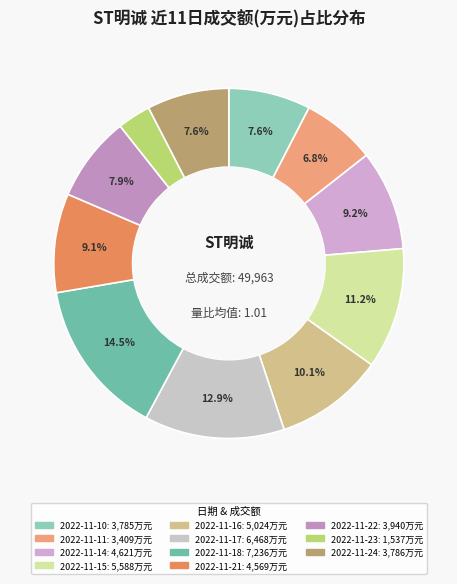

Rank the categories by value from highest to lowest.

2022-11-18, 2022-11-17, 2022-11-15, 2022-11-16, 2022-11-14, 2022-11-21, 2022-11-22, 2022-11-24, 2022-11-10, 2022-11-11, 2022-11-23